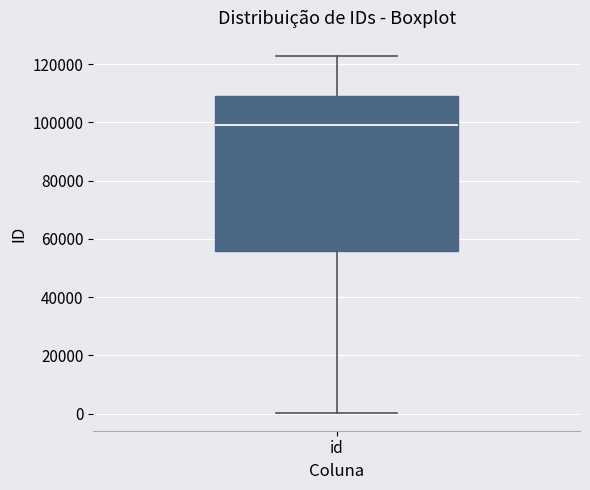

Where does the median line of the box for id sit on the y-axis? The values are not printed on the chart, so give them approximately, as read against the axis.

98000